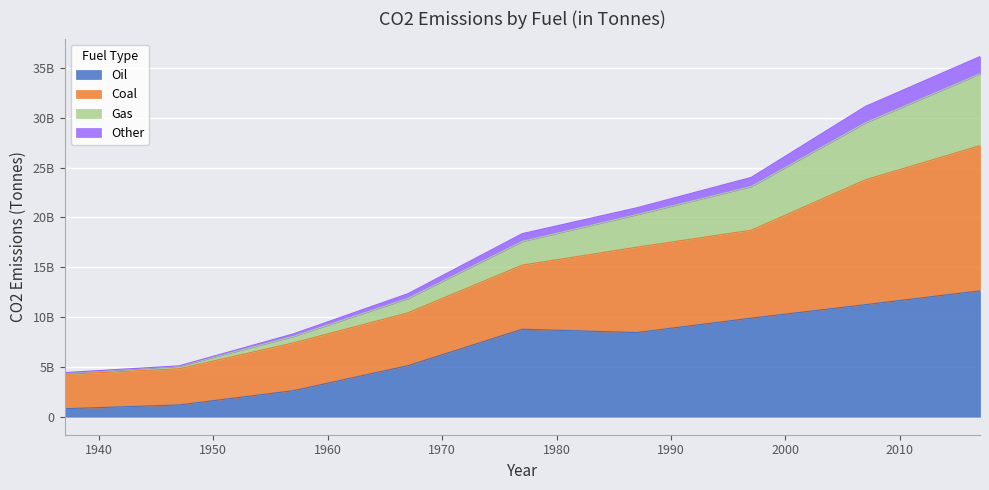

At which category is the sum across all series the highest?

2017